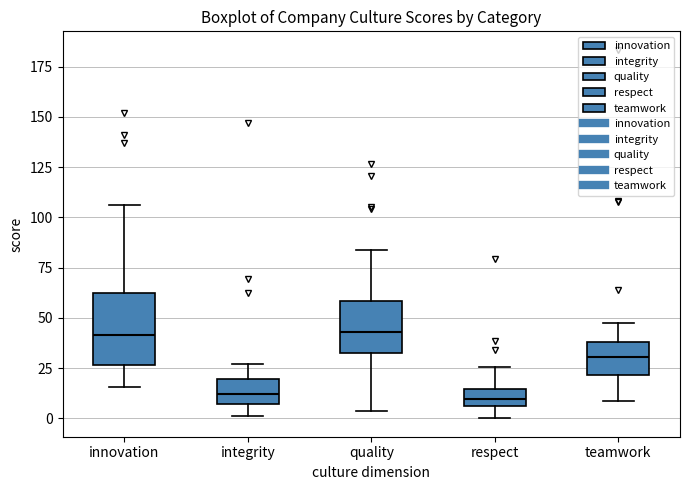

Comparing the boxes themselves (not the whiskers), which one is the tallest?

innovation